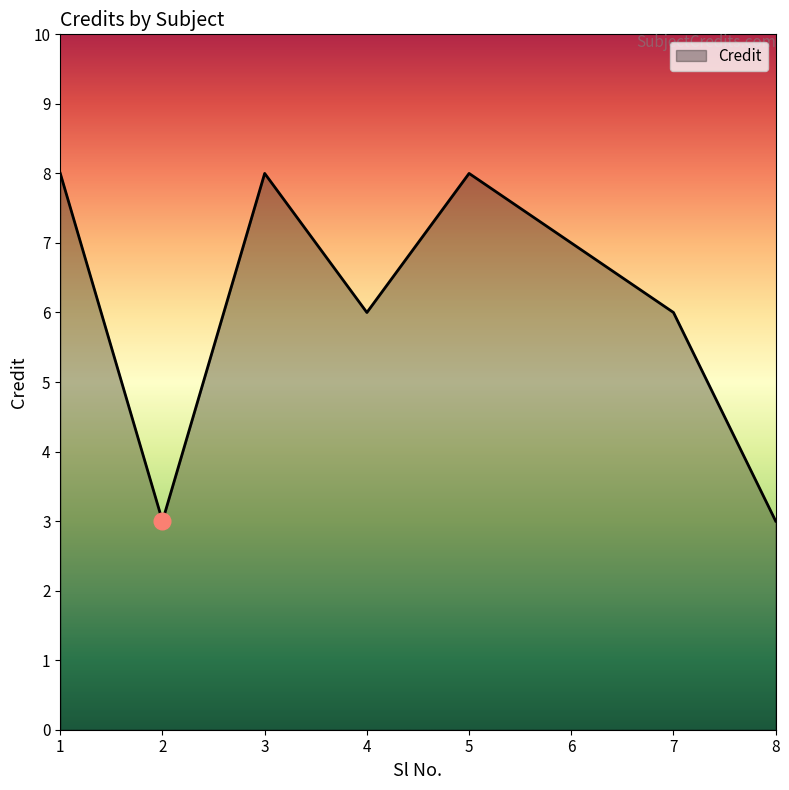

What is the approximate value at 4?

6